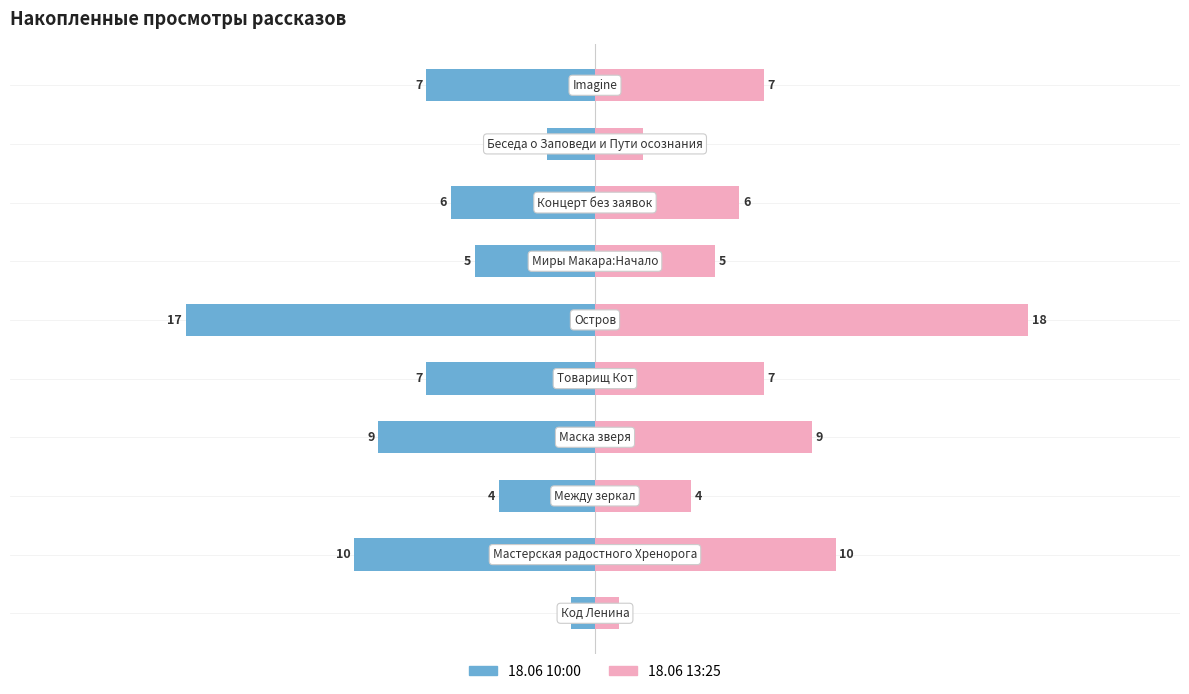

What is the difference between the 18.06 13:25 values at 8 and 0?

1